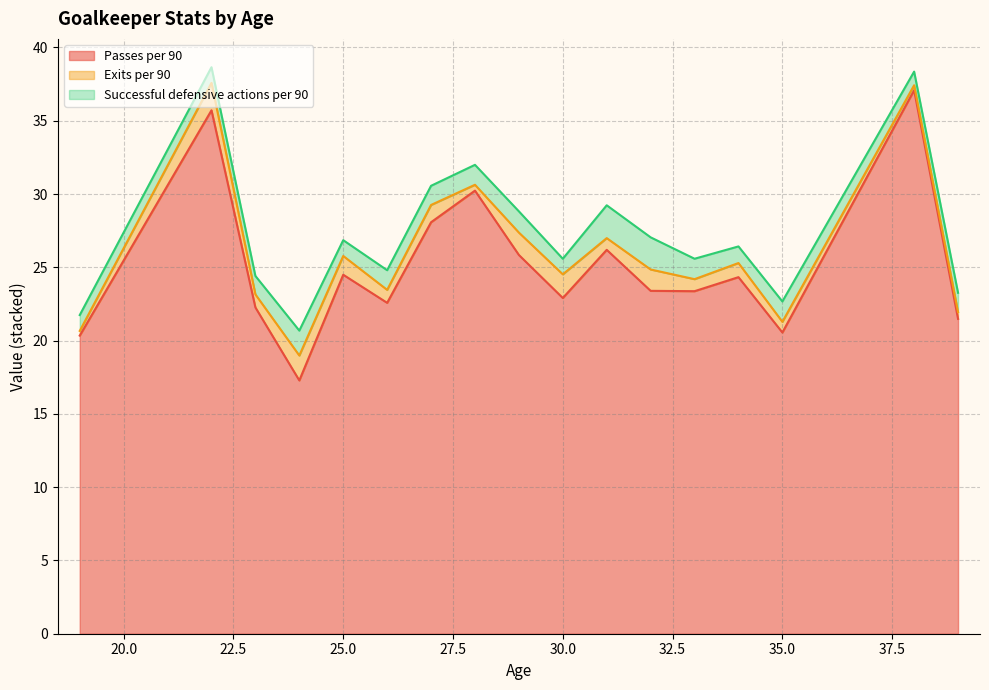

What is the total value across all series at 25.0?

26.9